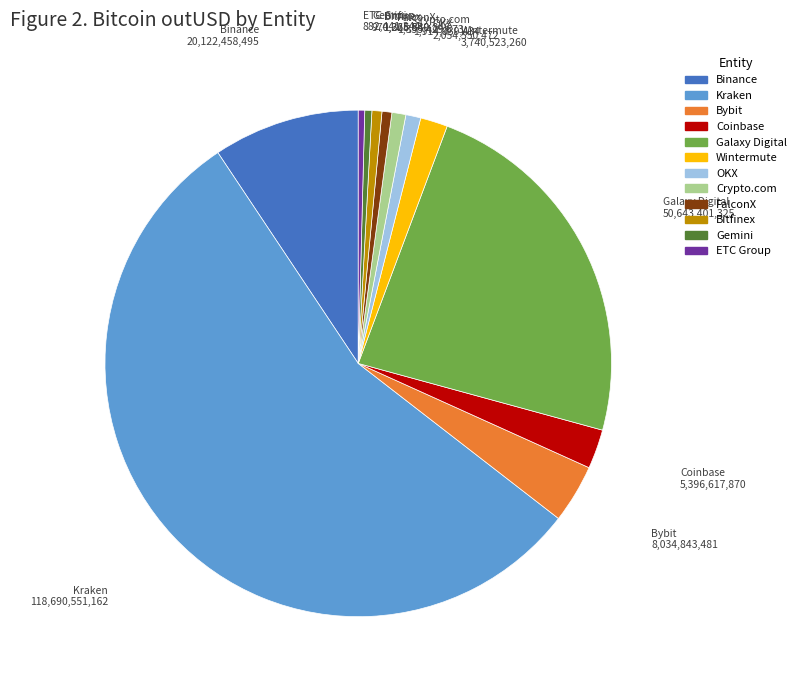

Is there any slice that represents more than half of the pie?

Yes